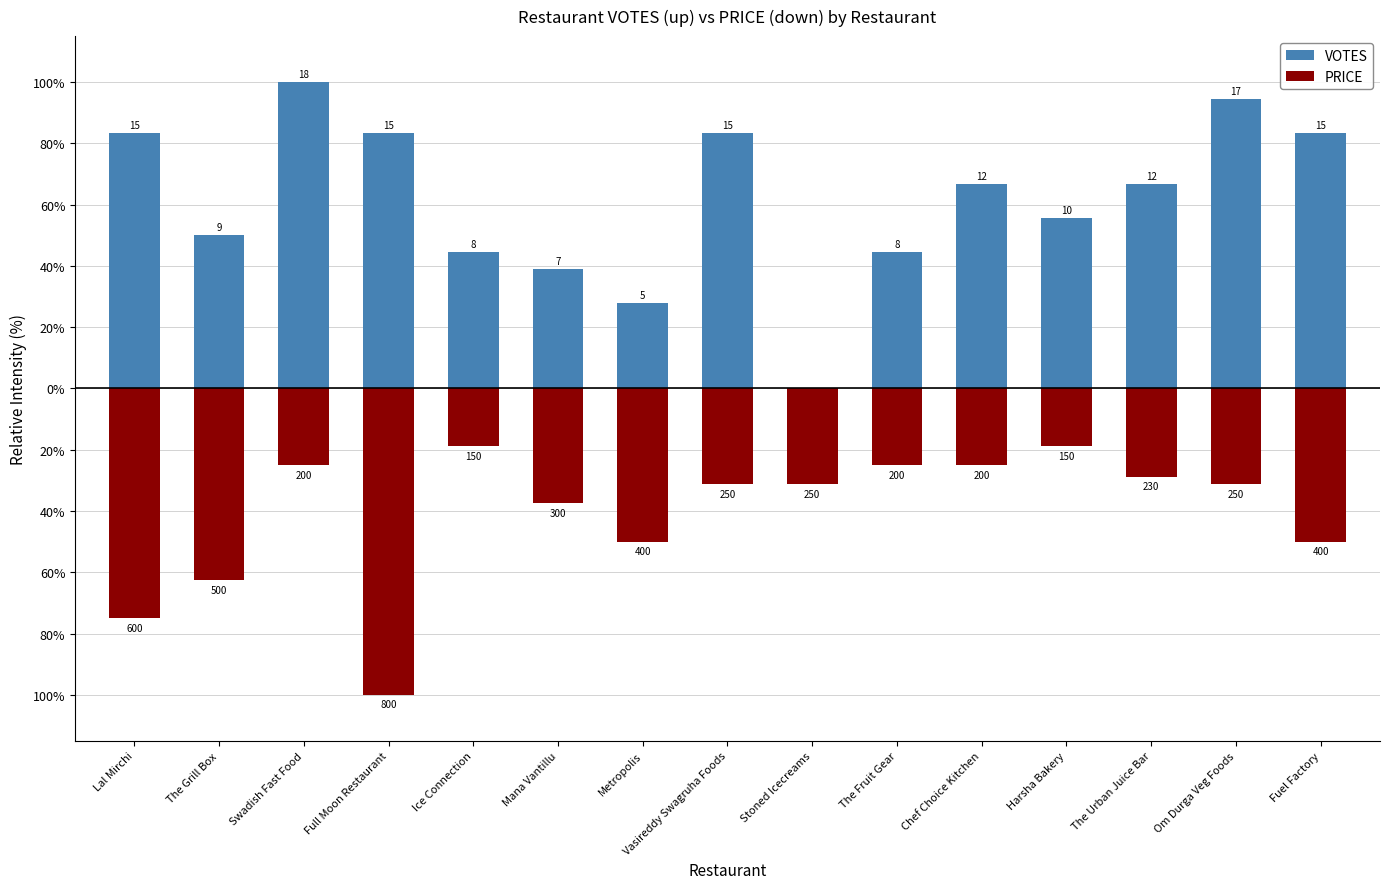

At Metropolis, list the series in order from largest to smallest.

VOTES, PRICE